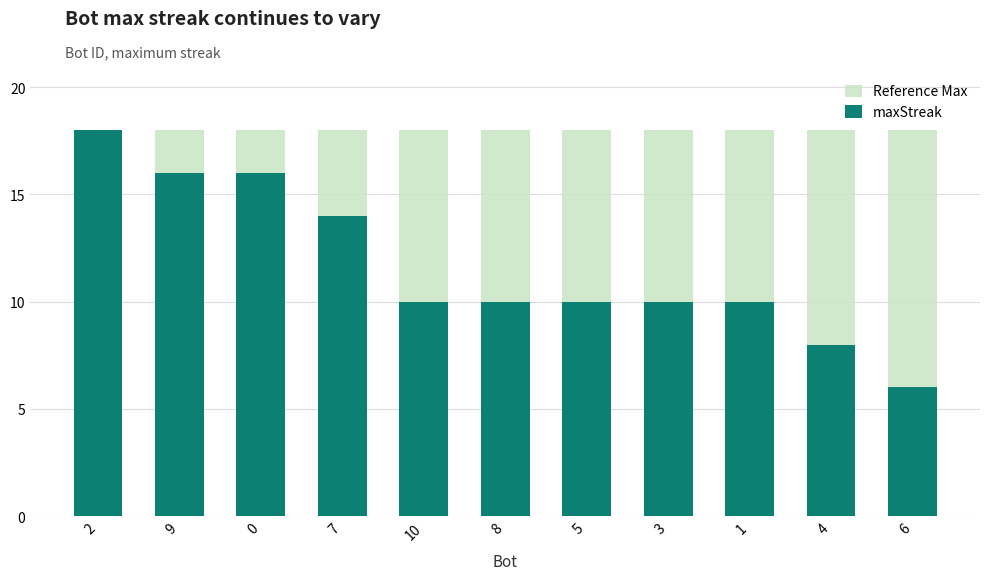

Which series has the largest range (max minus min)?

maxStreak